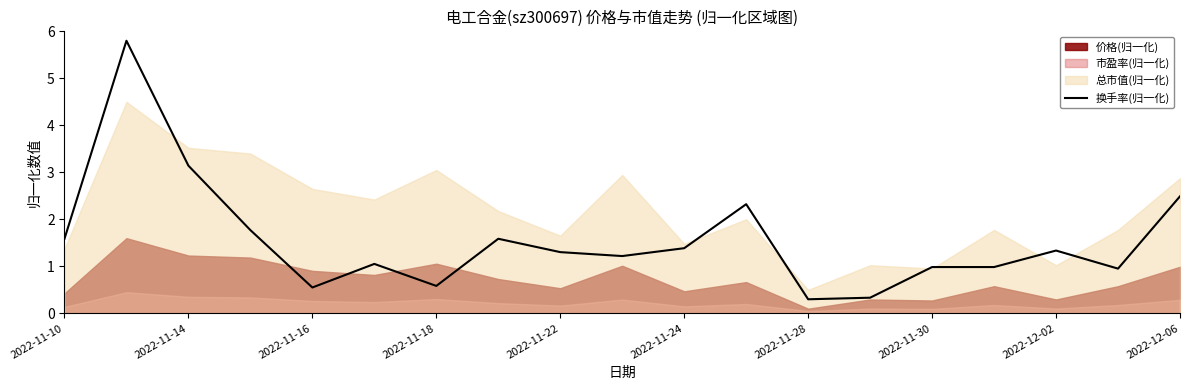

True or false: 换手率(归一化) has a value of 0.6 at 2022-11-18.

True